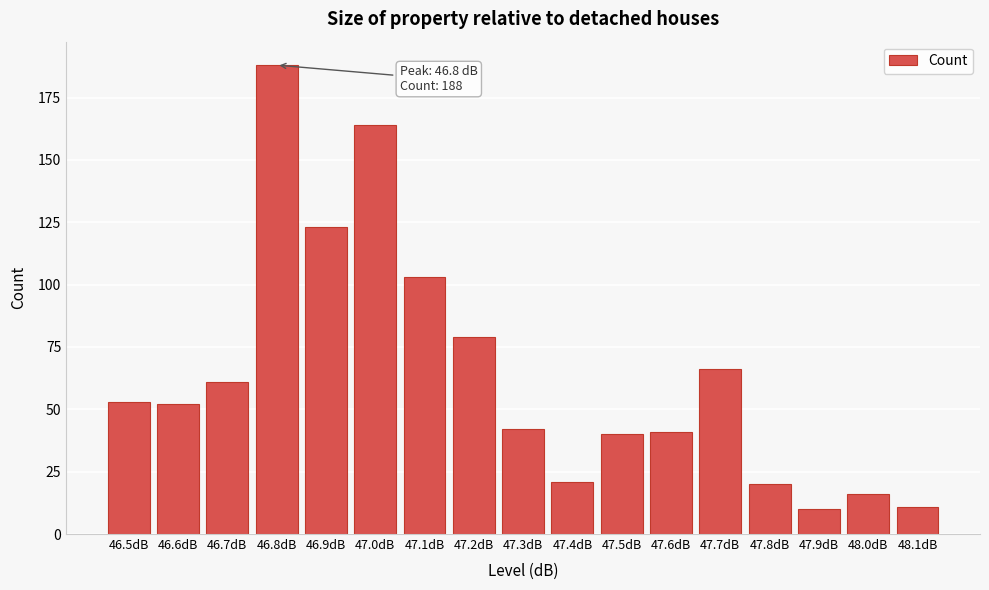

Reading left to right, extract all data points from this chart.

46.5dB=53	46.6dB=52	46.7dB=61	46.8dB=188	46.9dB=123	47.0dB=164	47.1dB=103	47.2dB=79	47.3dB=42	47.4dB=21	47.5dB=40	47.6dB=41	47.7dB=66	47.8dB=20	47.9dB=10	48.0dB=16	48.1dB=11